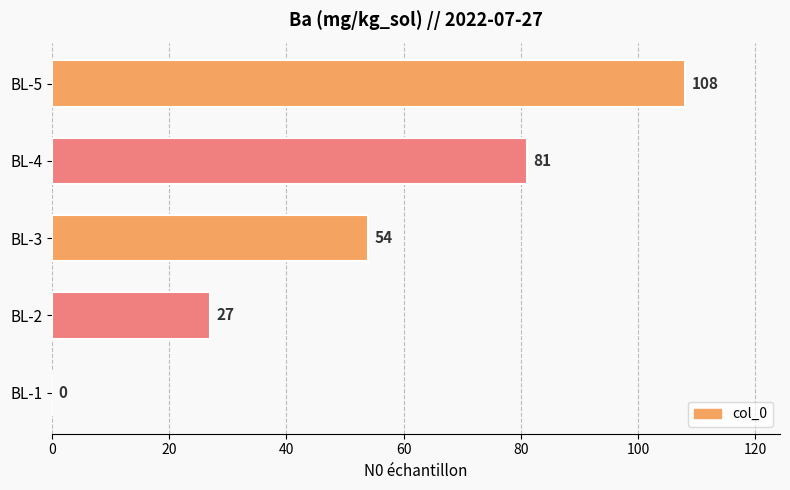

The value at BL-3 is 54. True or false?

True